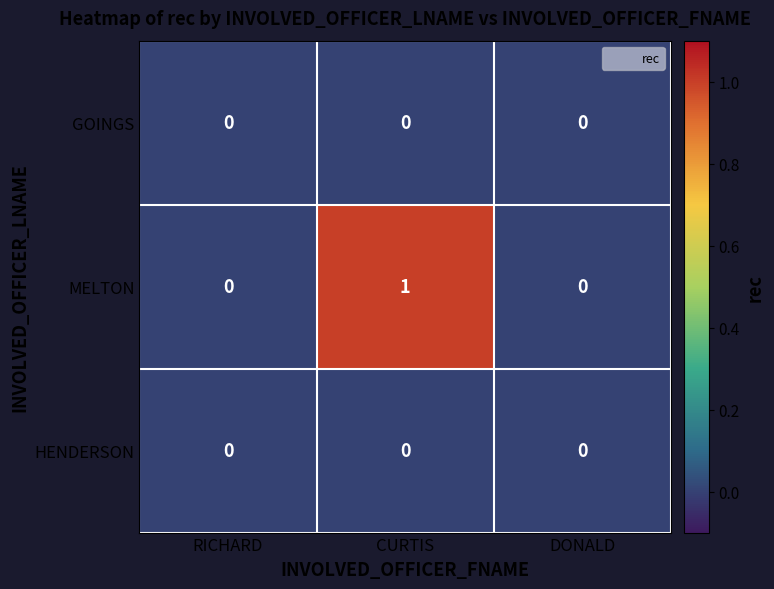

At which category is the sum across all series the highest?

CURTIS